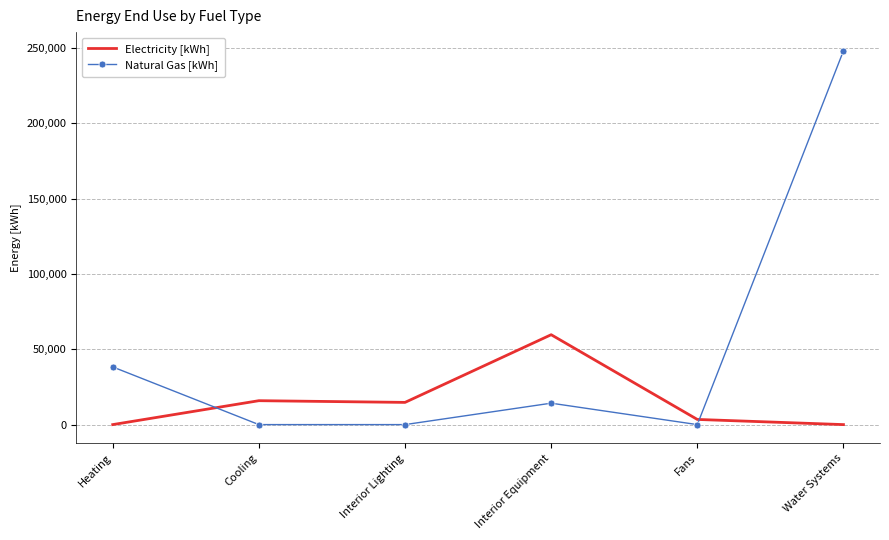

Is the value of Electricity [kWh] at Heating greater than the value of Natural Gas [kWh] at Water Systems?

No